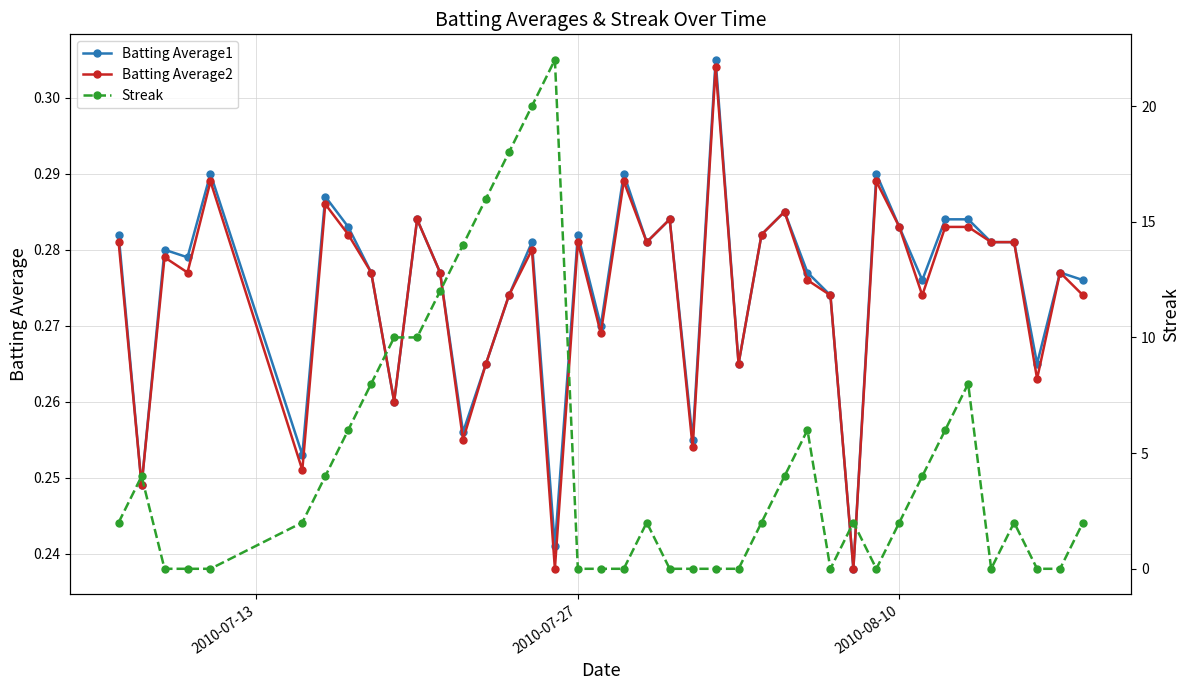

How many times do Streak and Batting Average1 cross each other?

14